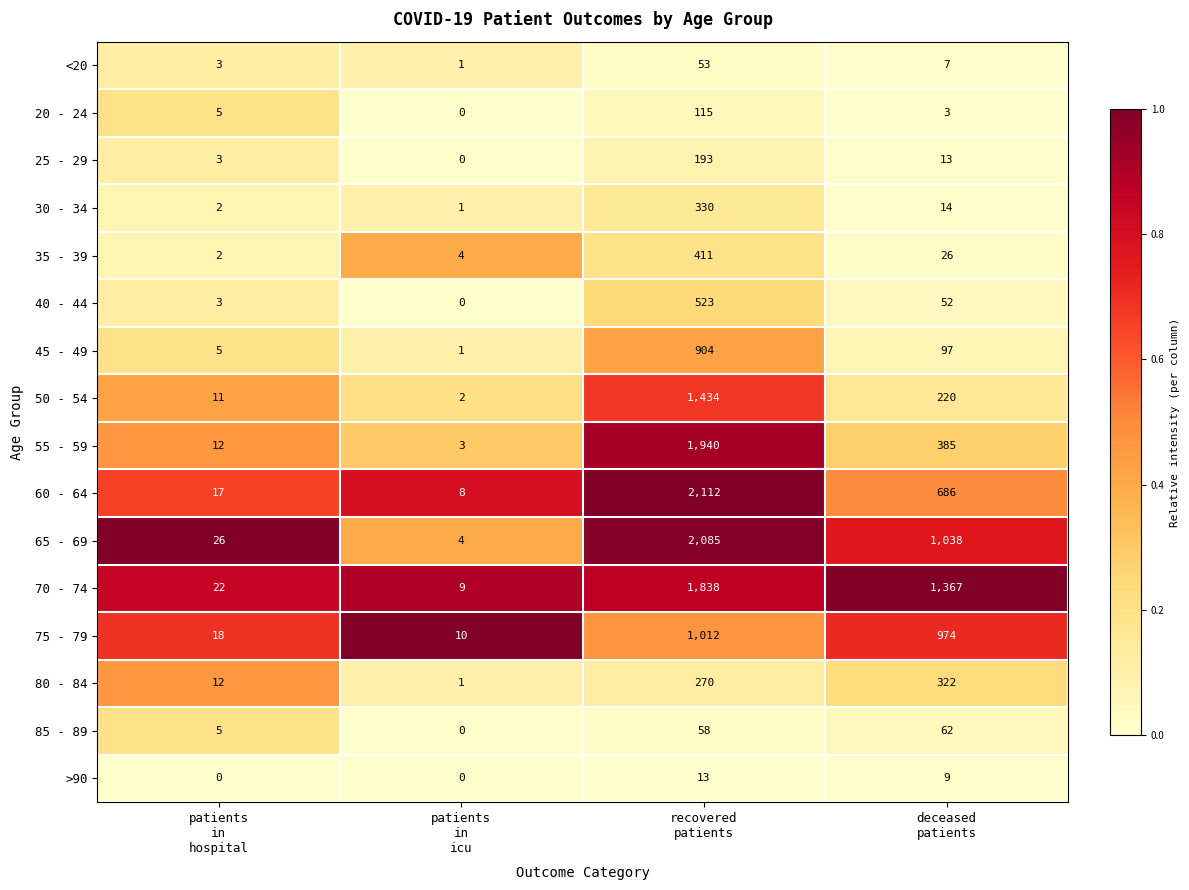

Which series has the widest spread of values?

60 - 64